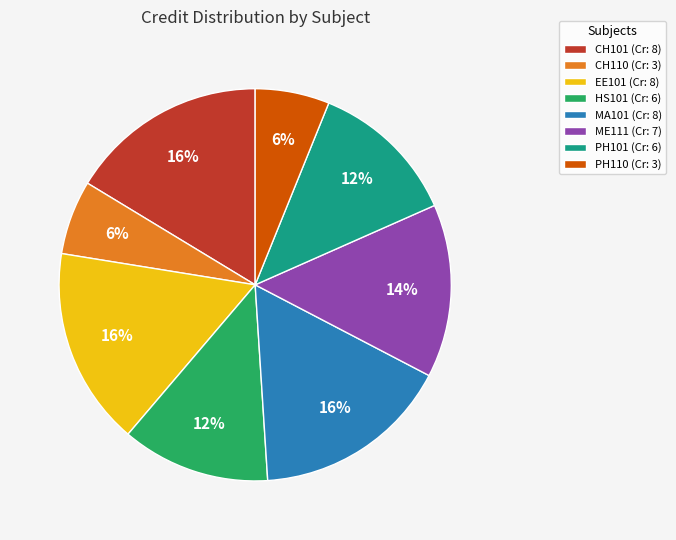

What is the ratio of the value at PH110 (Cr: 3) to the value at CH101 (Cr: 8)?

0.4